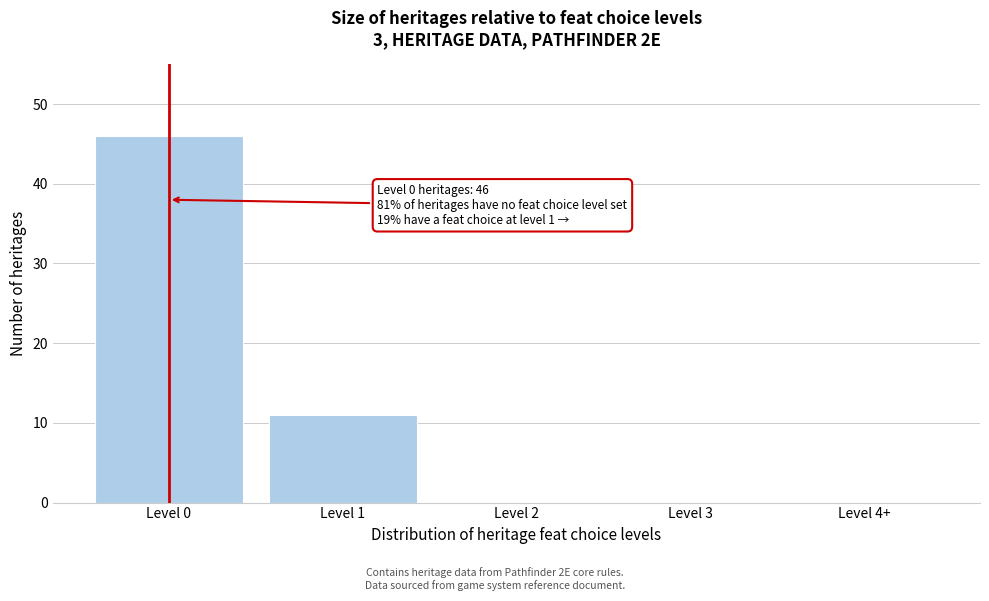

Reading left to right, extract all data points from this chart.

Level 0=46	Level 1=11	Level 2=0	Level 3=0	Level 4+=0